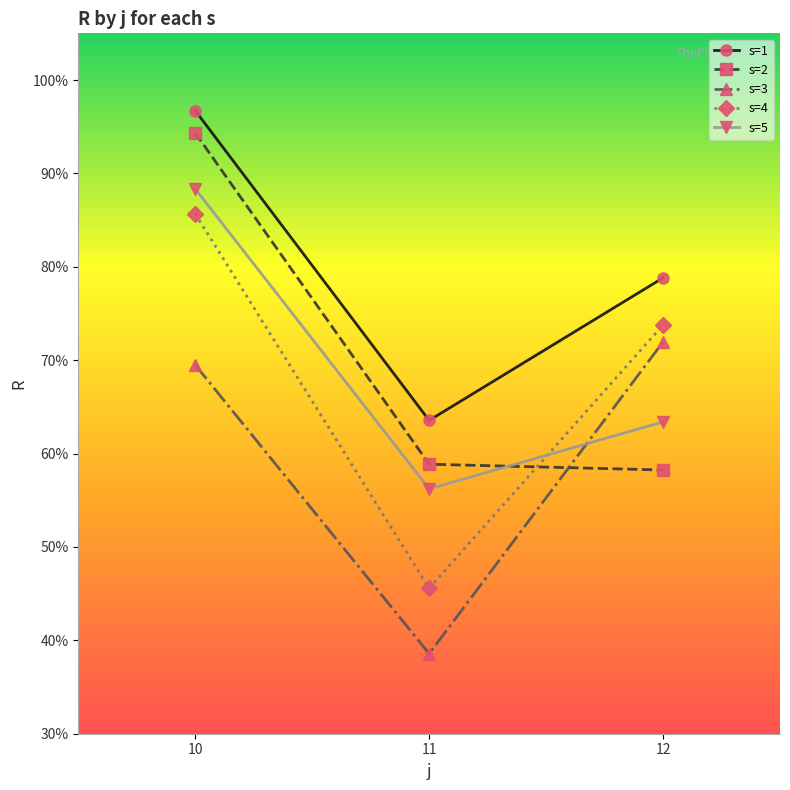

True or false: s=5 has a value of 88.3 at 10.

True